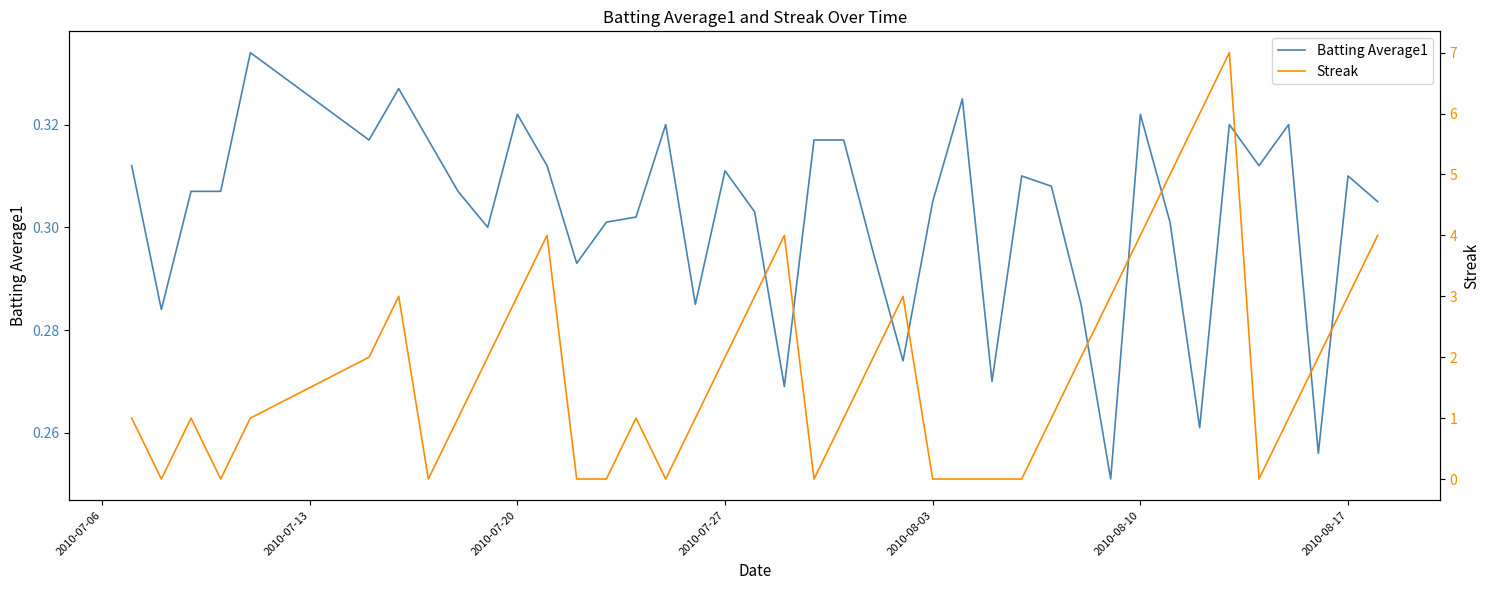

How many lines are shown in the chart?

2